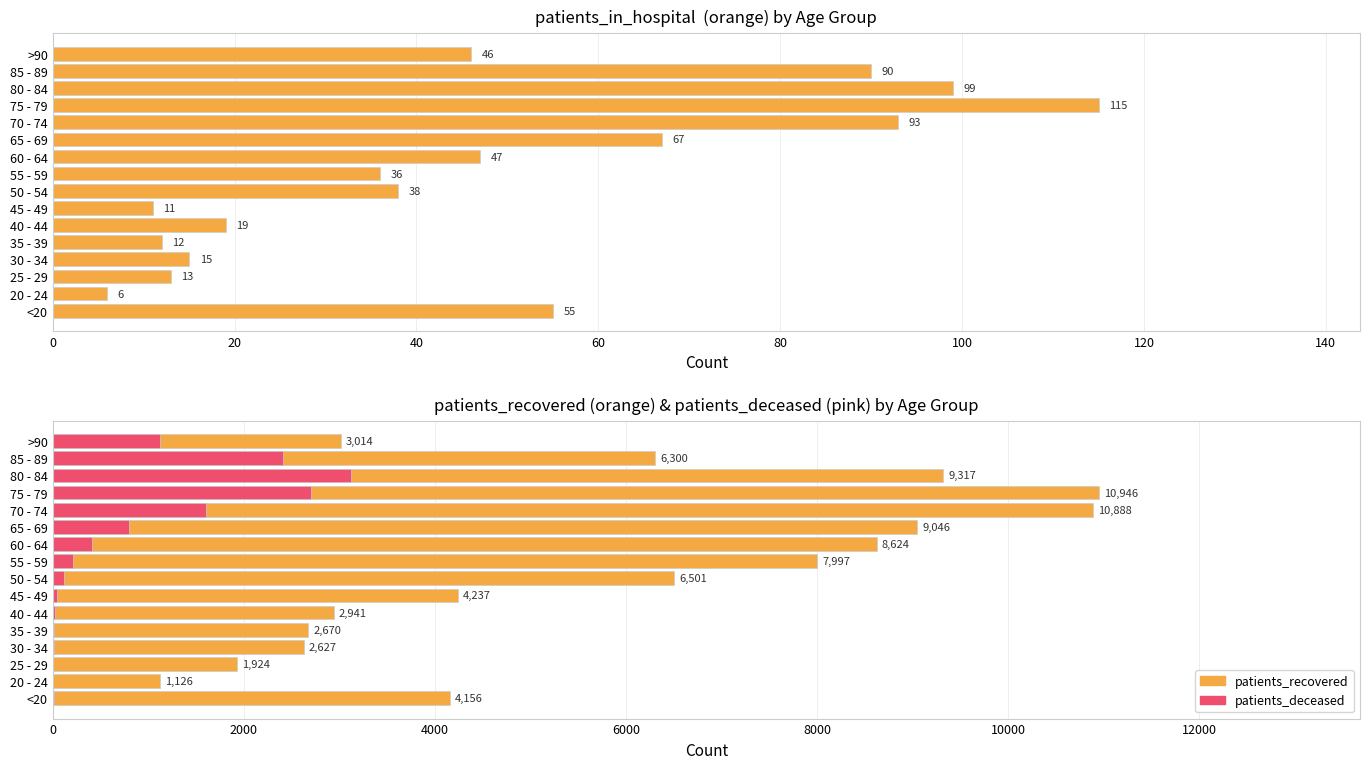

How many values in the patients_recovered series are below 6300?

8